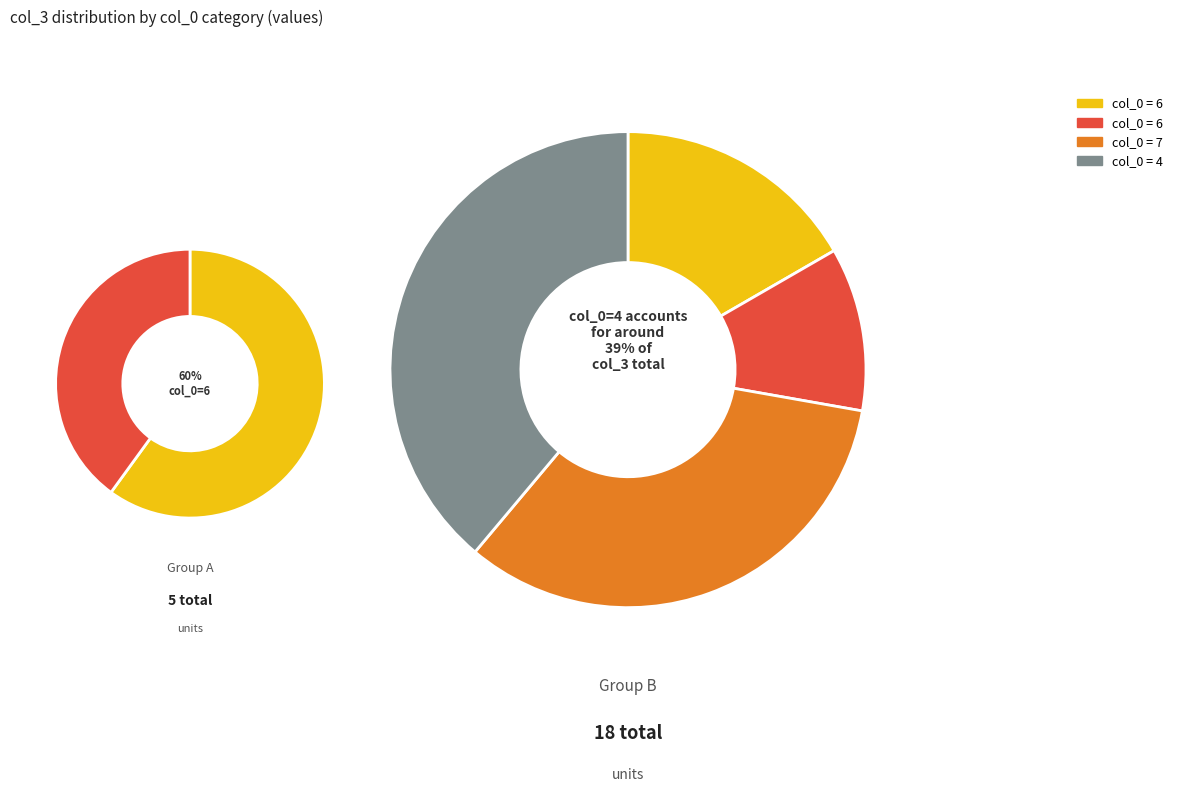

The 7 slice represents 24% of the pie. True or false?

False